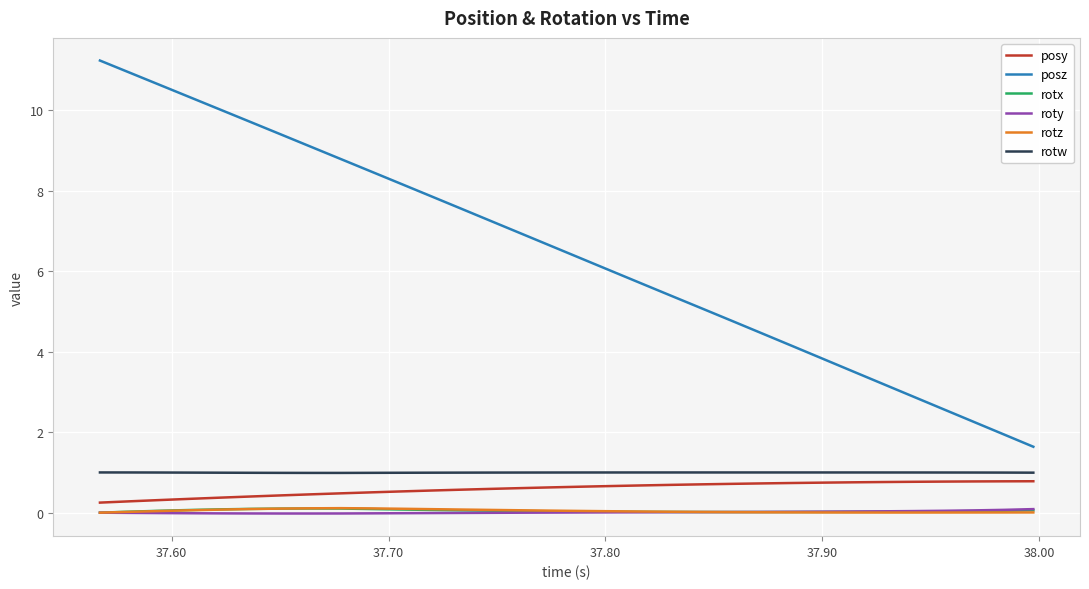

How many lines are shown in the chart?

6